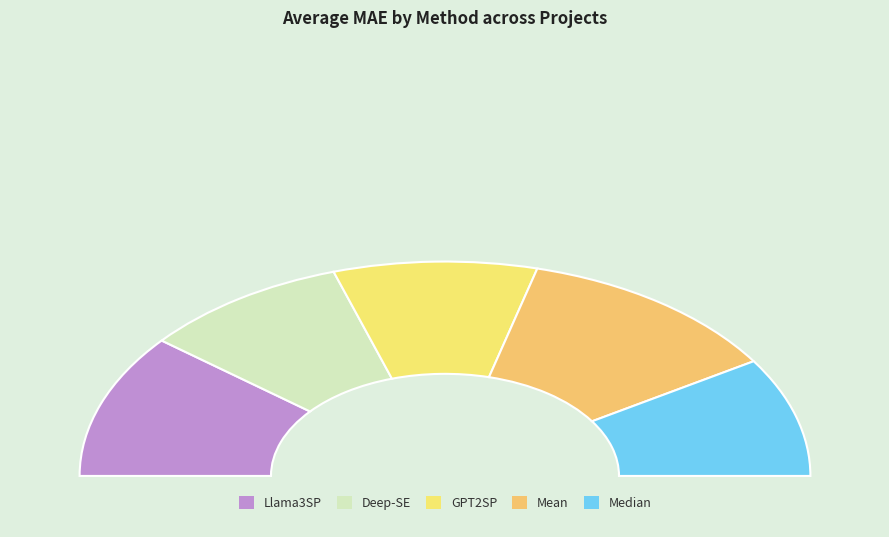

To the nearest percent, what percentage of the pie is 17?

4%